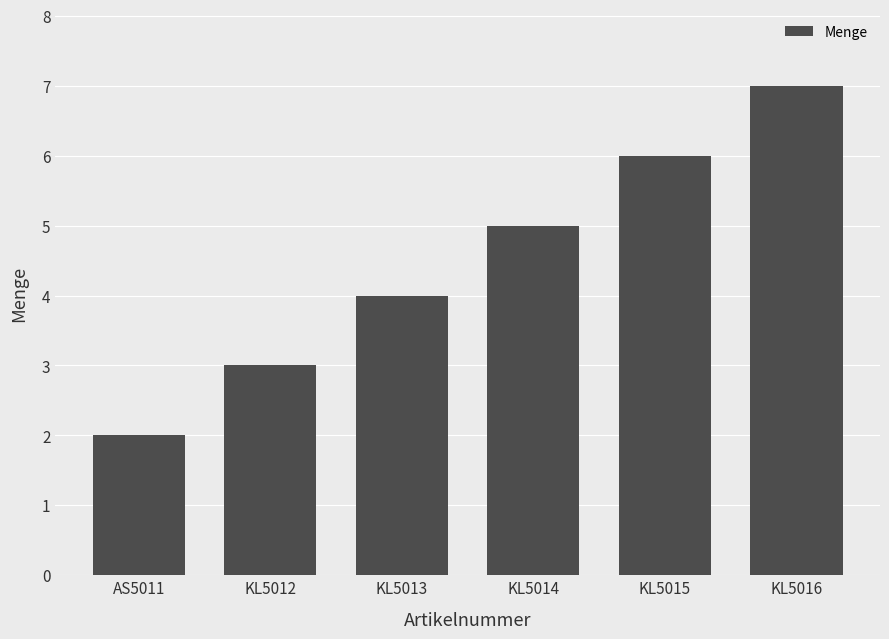

What is the value of the 5th bar from the left?

6